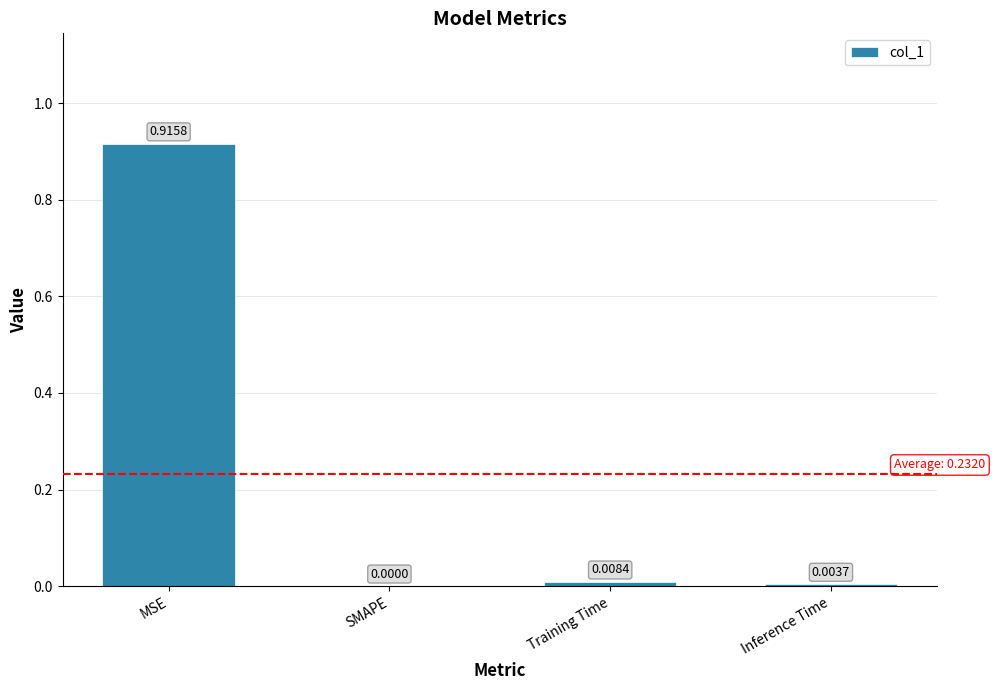

What is the average value?

0.2